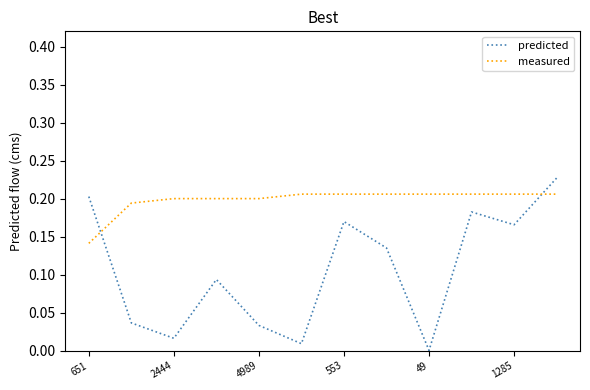

Which series has the largest total across all categories?

measured